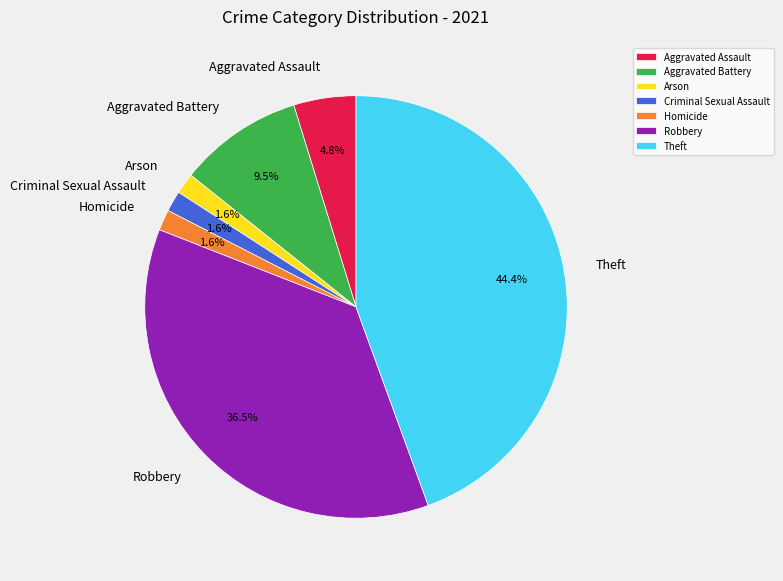

To the nearest percent, what is the difference between the Aggravated Assault and Criminal Sexual Assault slice percentages?

3%